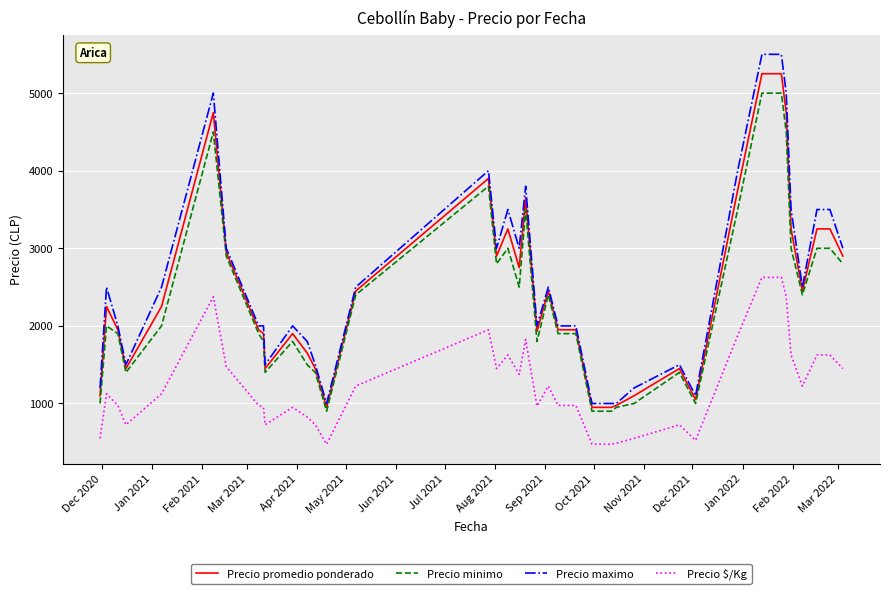

True or false: Precio $/Kg and Precio maximo intersect in this chart.

False